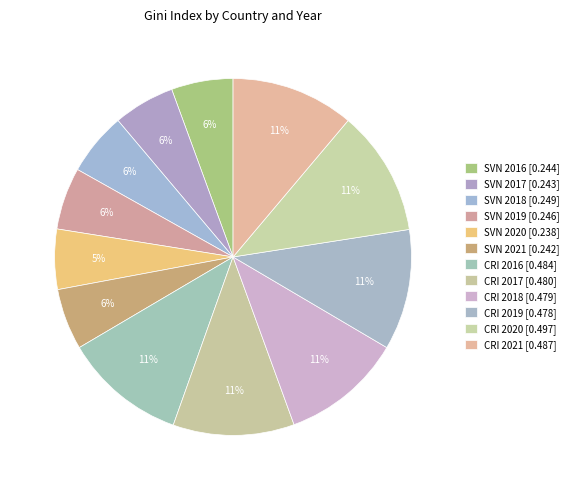

What is the change in value from SVN 2020 to CRI 2019?

+0.2